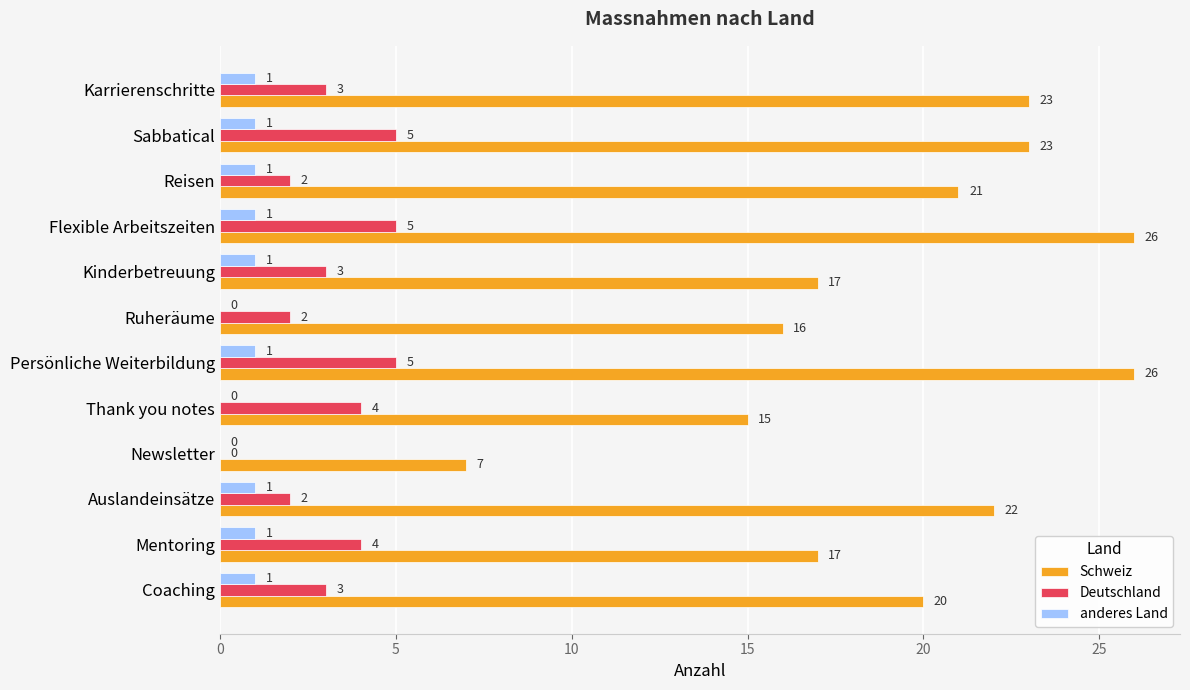

Between Ruheräume and Reisen, which series saw the biggest shift?

Schweiz